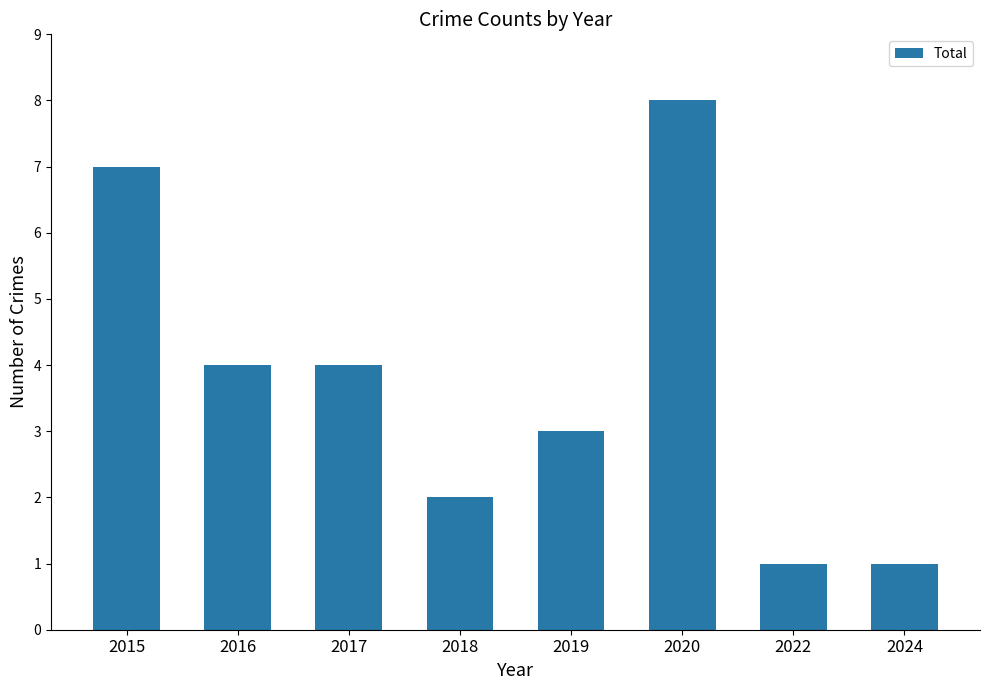

What is the value of the 7th bar from the left?

1